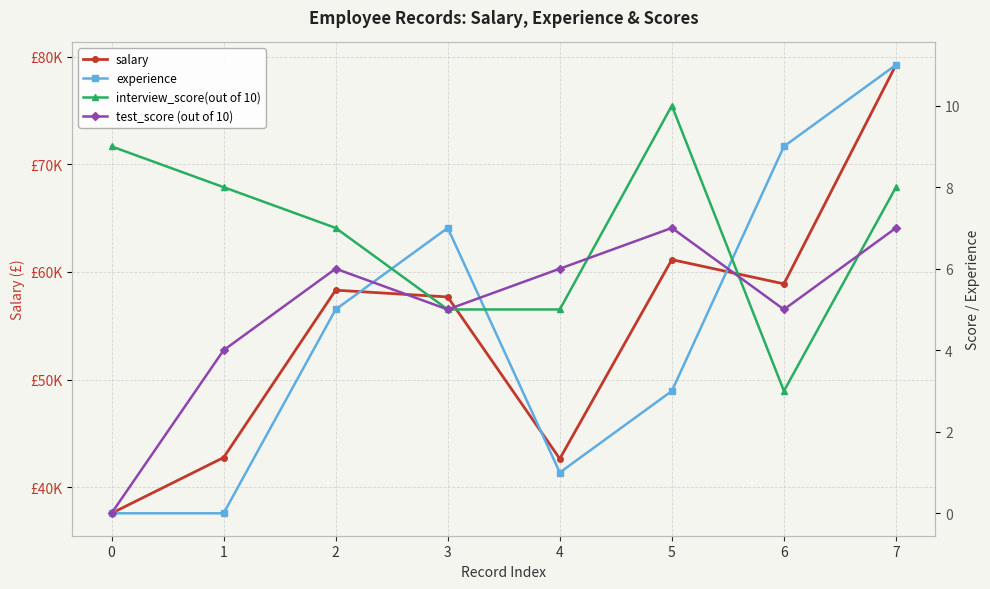

The salary series shows 43479.3 at 7. True or false?

False